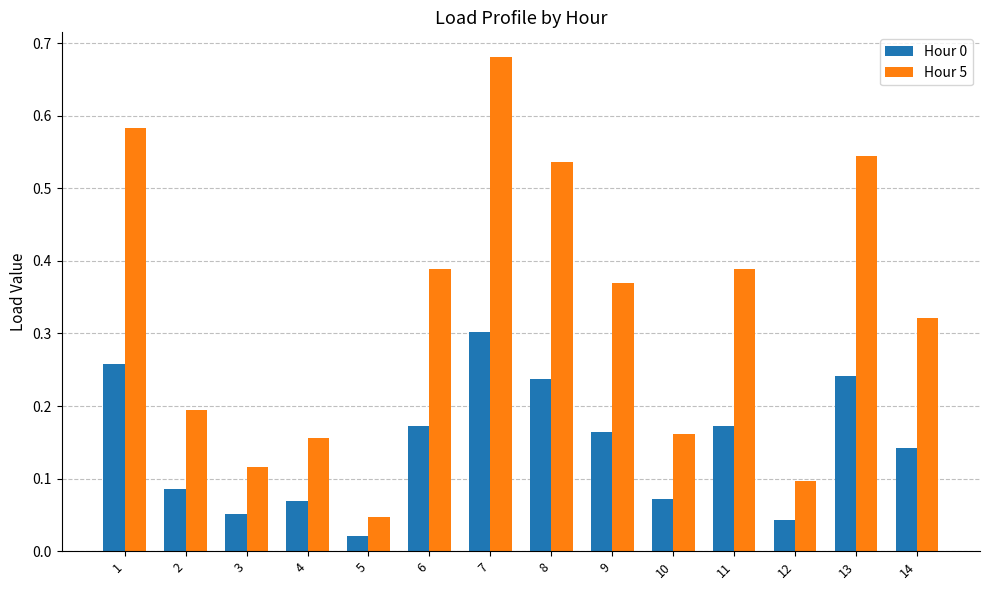

True or false: Hour 5 has a value of 0.1 at 4.

False